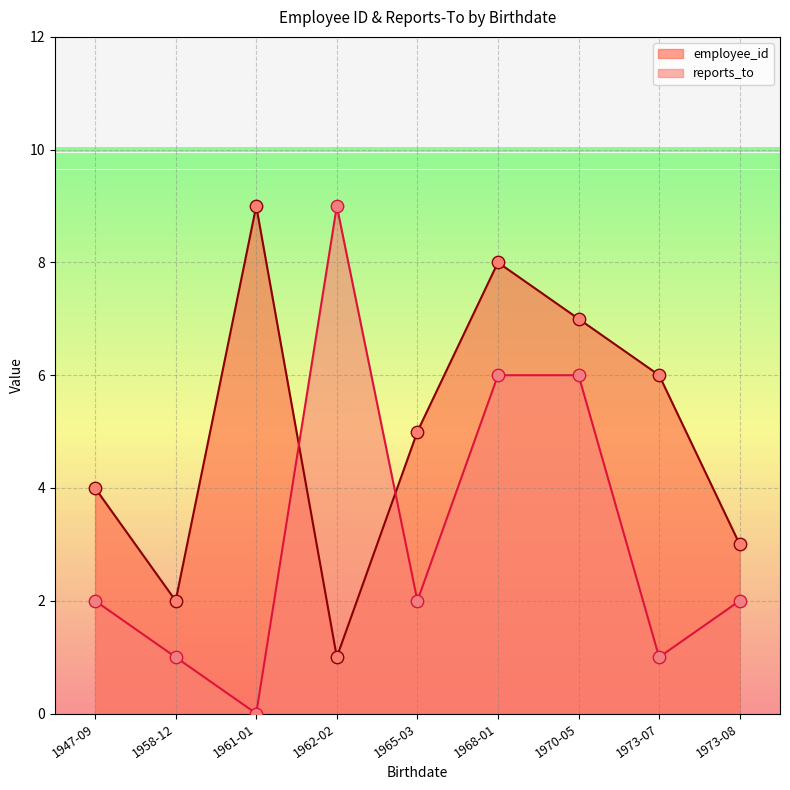

Which series has the widest spread of Y values?

reports_to